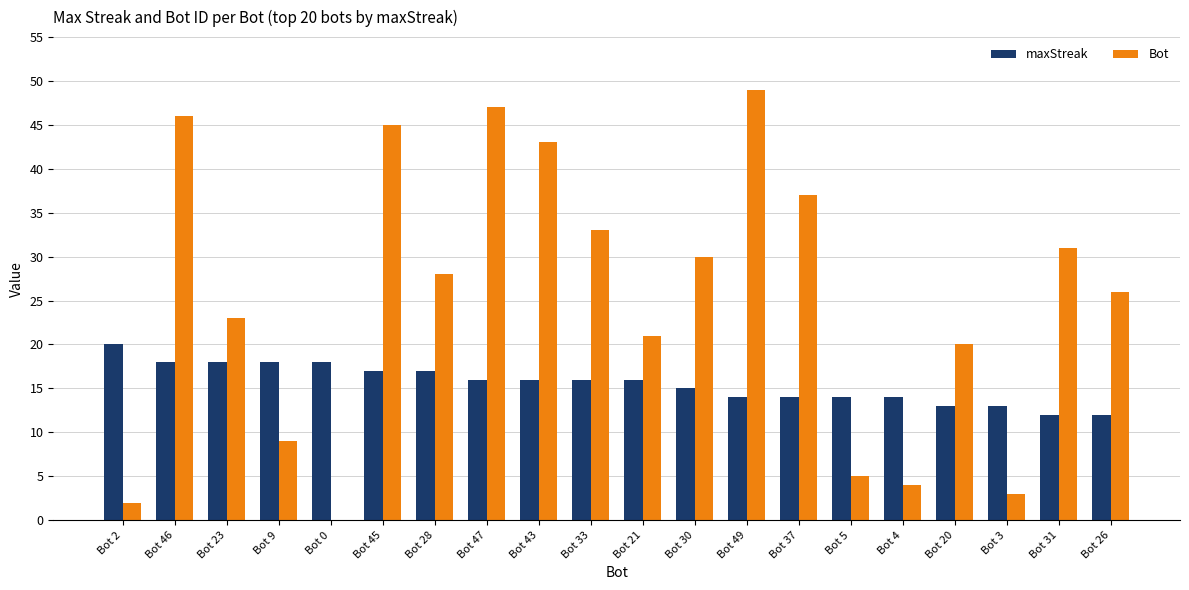

Reading left to right, what are all the values shown in this chart?

maxStreak: 20	18	18	18	18	17	17	16	16	16	16	15	14	14	14	14	13	13	12	12
Bot: 2	46	23	9	0	45	28	47	43	33	21	30	49	37	5	4	20	3	31	26